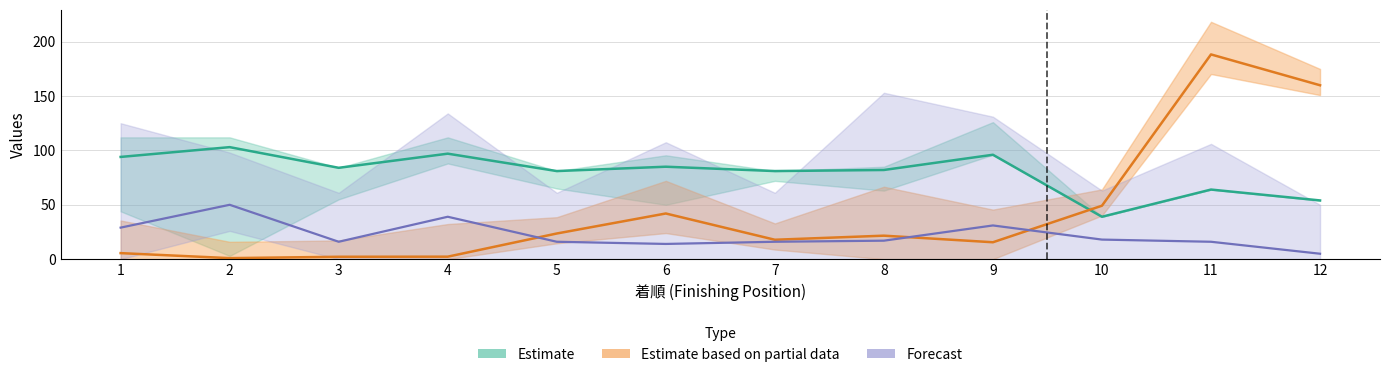

Reading right to left, extract all data points from this chart.

オッズ: 12=159.9	11=188.2	10=49.1	9=15.6	8=21.6	7=17.9	6=42.0	5=23.6	4=2.3	3=2.2	2=0.9	1=5.5
SA値: 12=54.0	11=64.0	10=39.0	9=96.0	8=82.0	7=81.0	6=85.0	5=81.0	4=97.0	3=84.0	2=103.0	1=94.0
総合値: 12=5.0	11=16.0	10=18.0	9=31.0	8=17.0	7=16.0	6=14.0	5=16.0	4=39.0	3=16.0	2=50.0	1=29.0